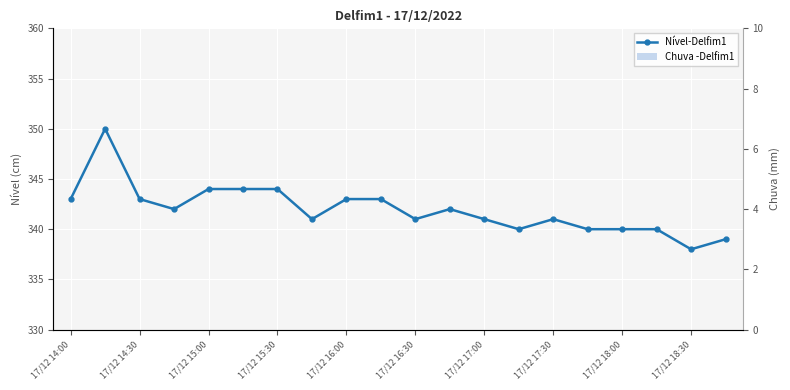

Rank the series by their maximum value, from lowest to highest.

Chuva -Delfim1, Nível-Delfim1